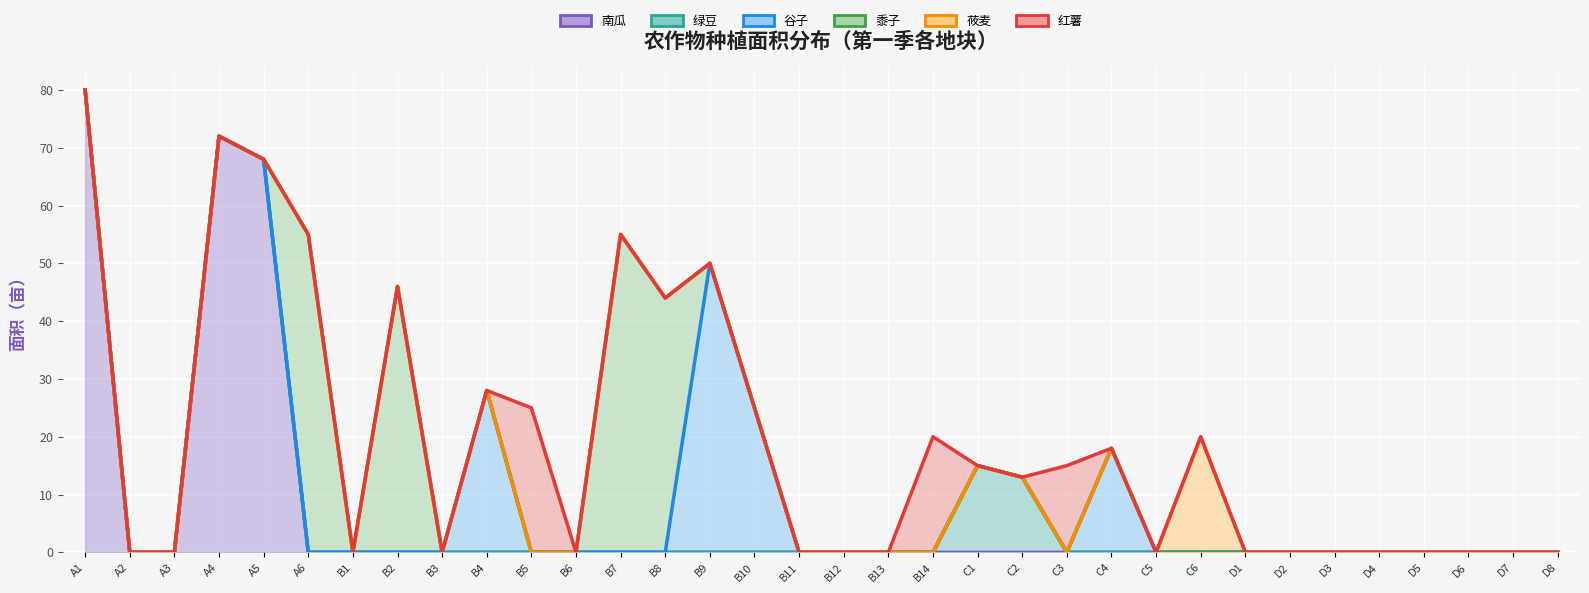

How many interior local peaks does the 谷子 series have?

3